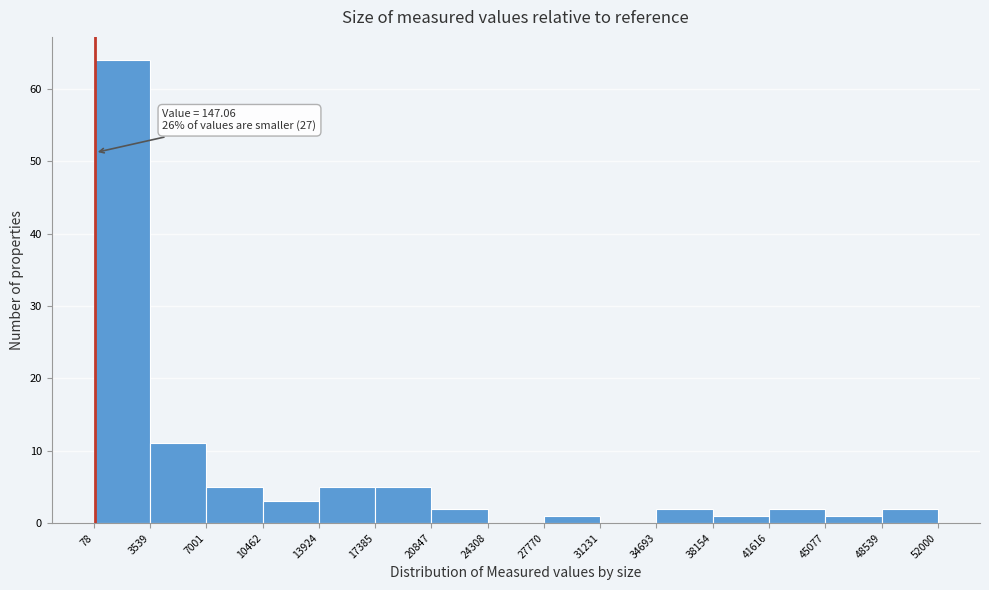

Over which range of the x-axis is the bar tallest?

78 to 3539